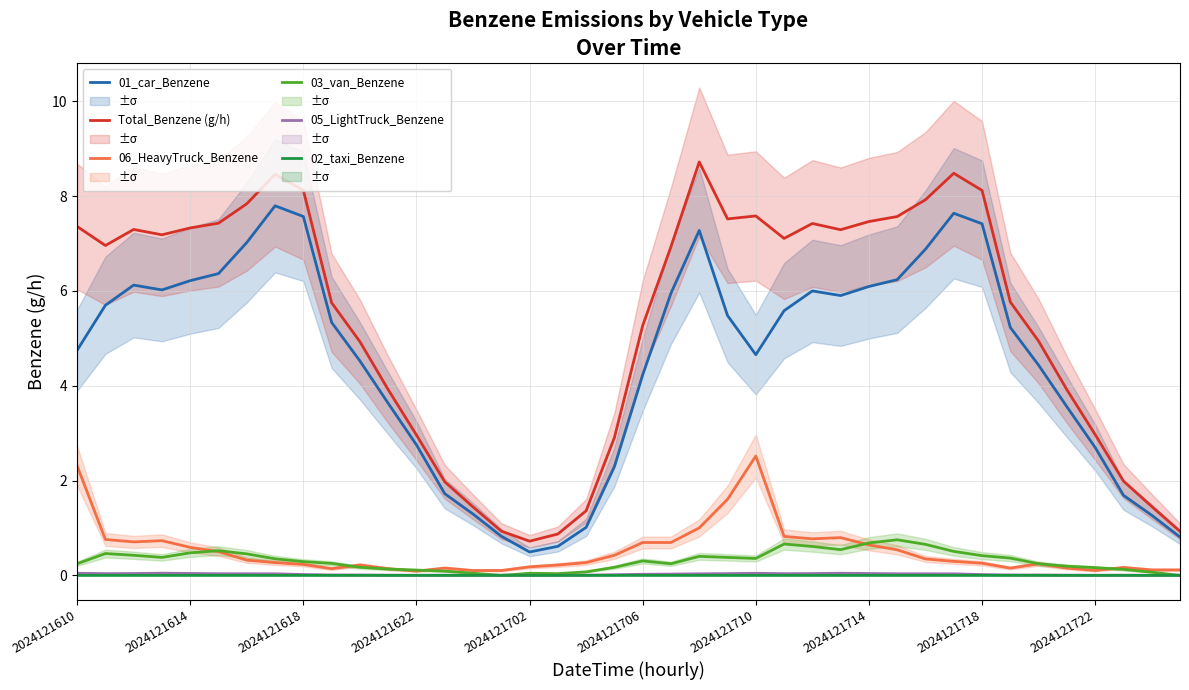

True or false: 01_car_Benzene and 06_HeavyTruck_Benzene cross at least once.

False